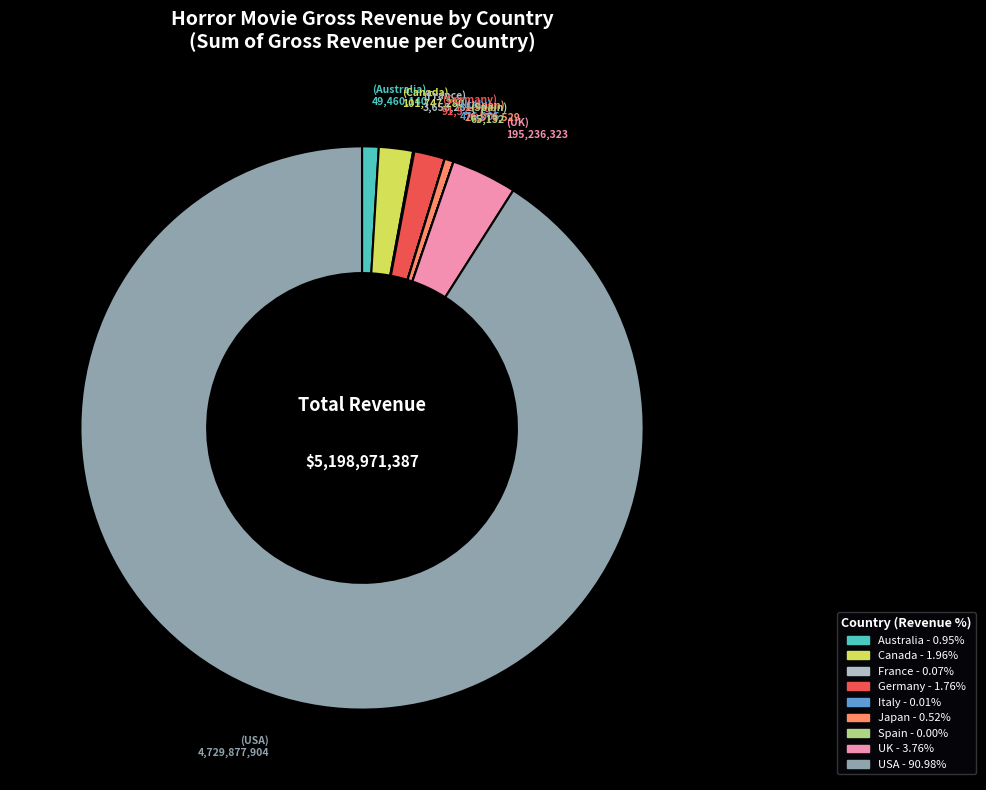

Which category accounts for the majority?

USA